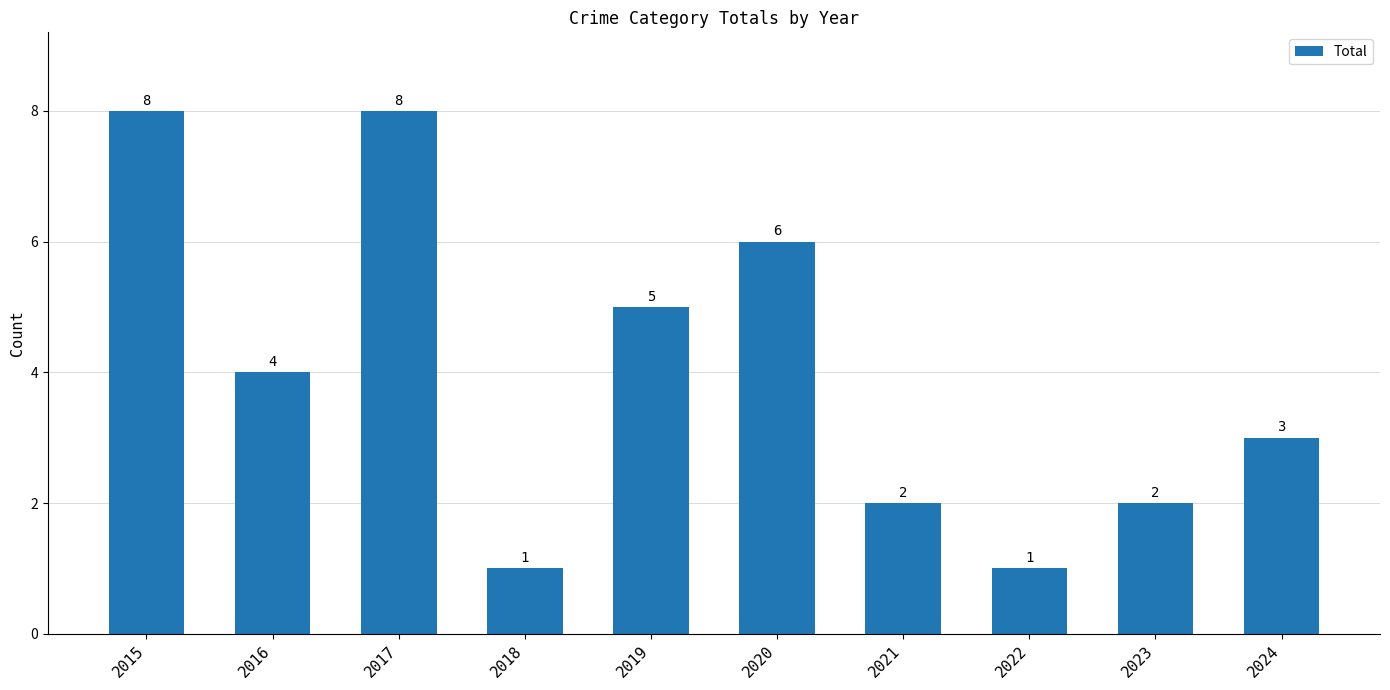

What is the change in value from 2015 to 2023?

-6